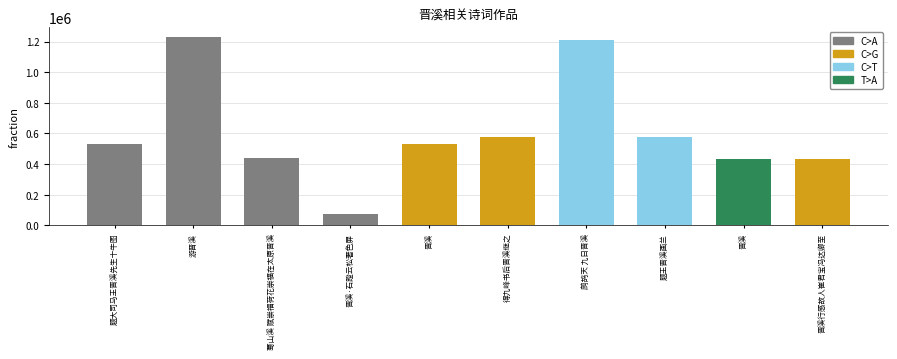

List the labels in order of value, largest first.

游晋溪, 鹧鸪天 九日晋溪, 得九峰书后晋溪继之, 题王晋溪画兰, 晋溪, 题大司马王晋溪先生十牛图, 蓦山溪 赋崇福荷花崇福在太原晋溪, 晋溪行感故人崔君宝冯达卿至, 晋溪, 晋溪·石蹬云松著色屏